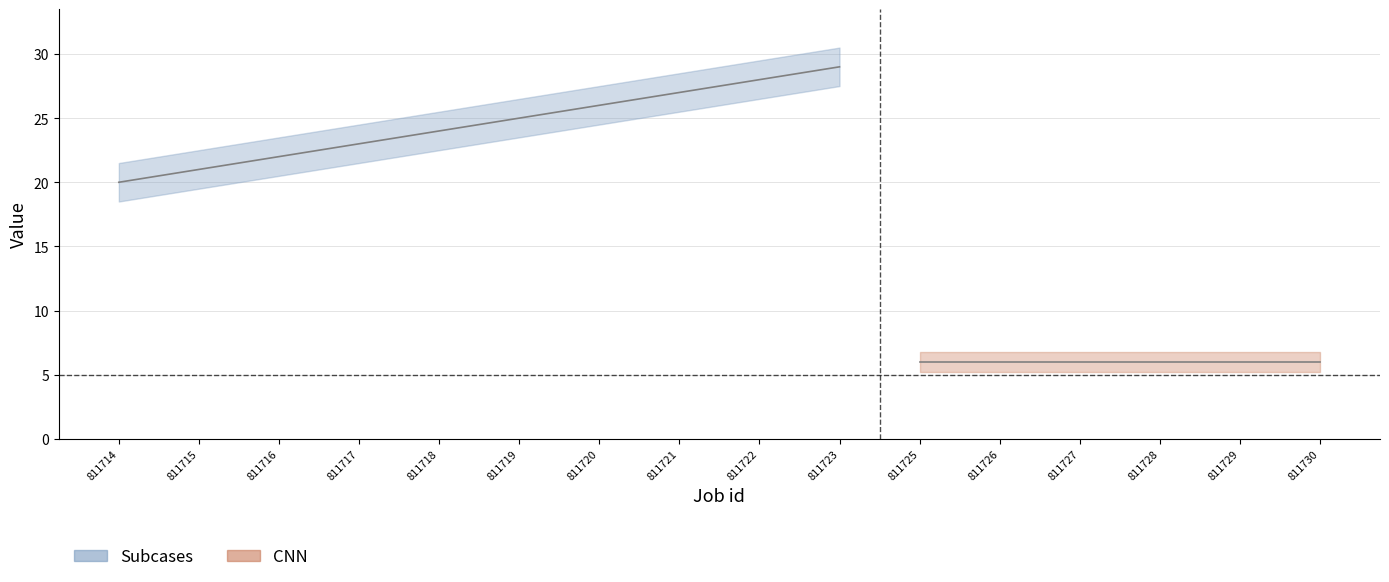

Between 811722 and 811728, which series saw the biggest shift?

Subcases